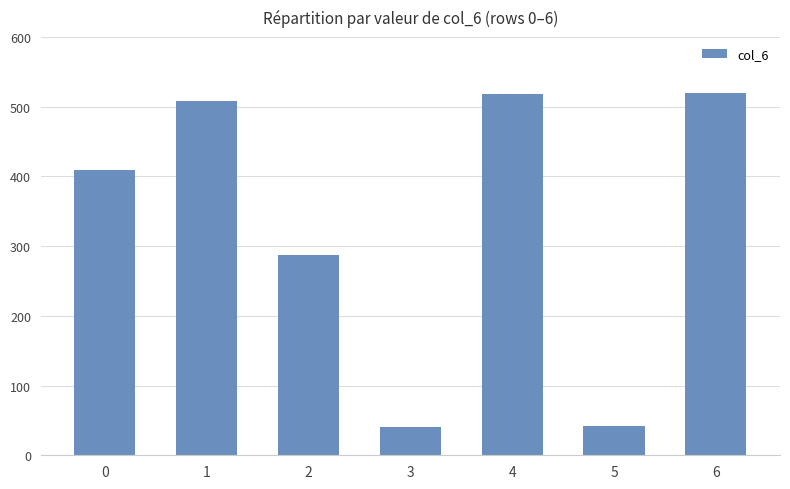

What is the average value?

332.3